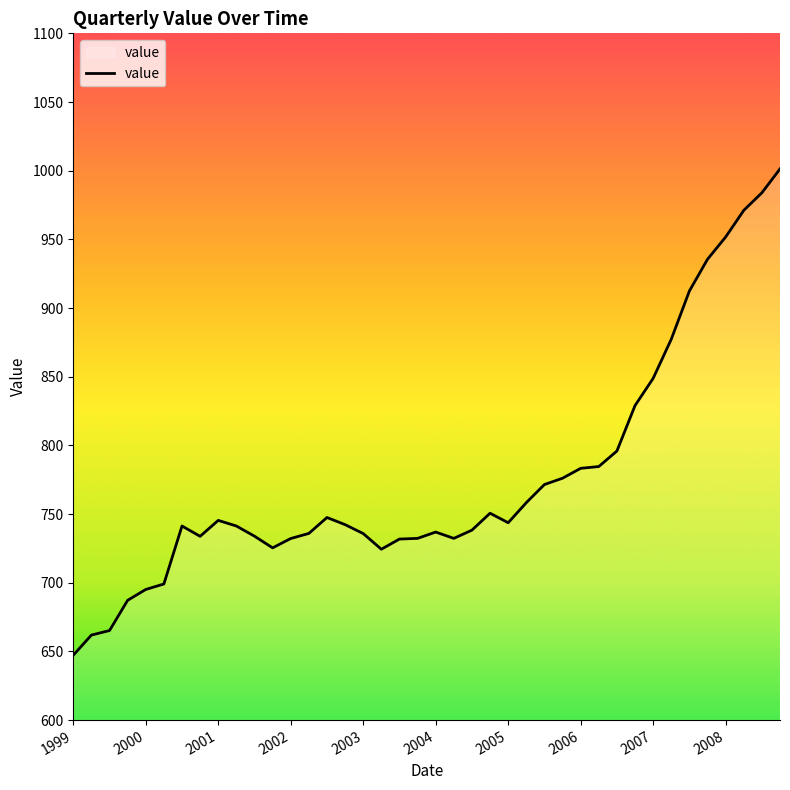

What is the greatest value displayed?

1001.3